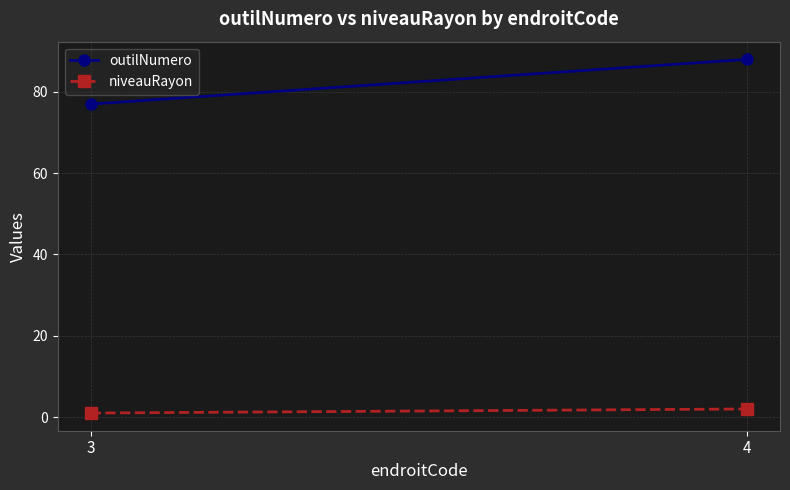

What is the sum of all niveauRayon values?

3